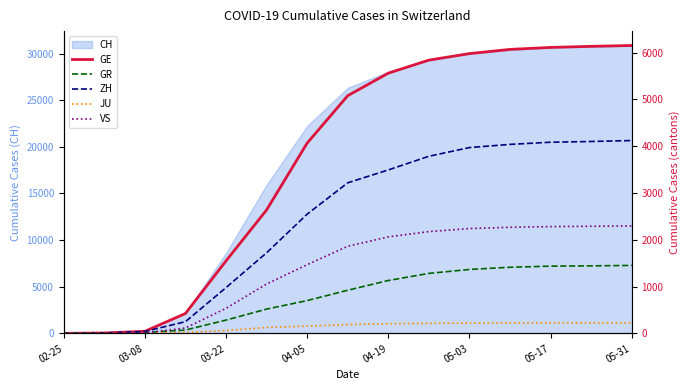

Does the chart display data point markers on the line(s)?

No